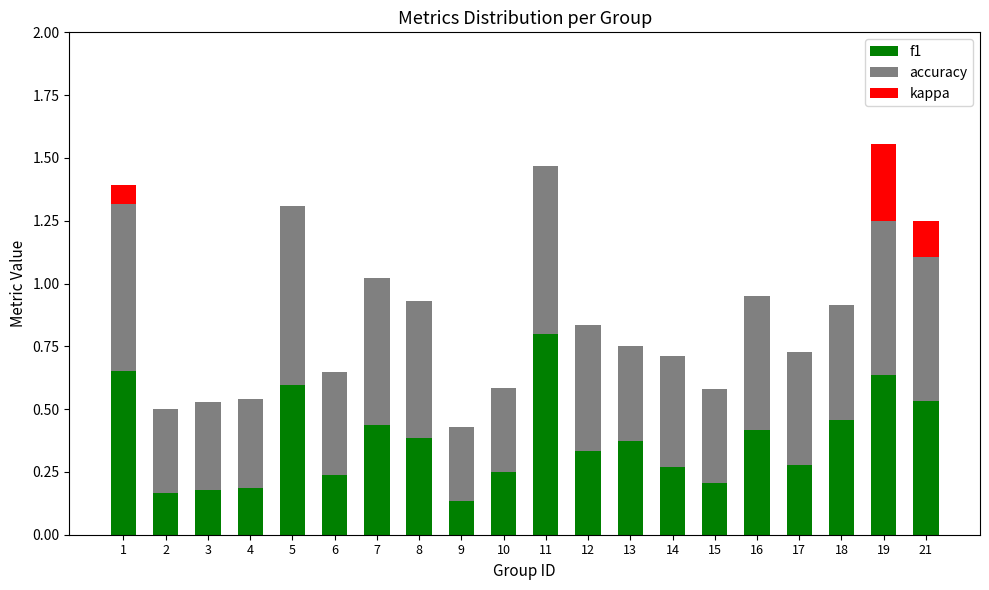

What is the sum of all f1 values?

7.5